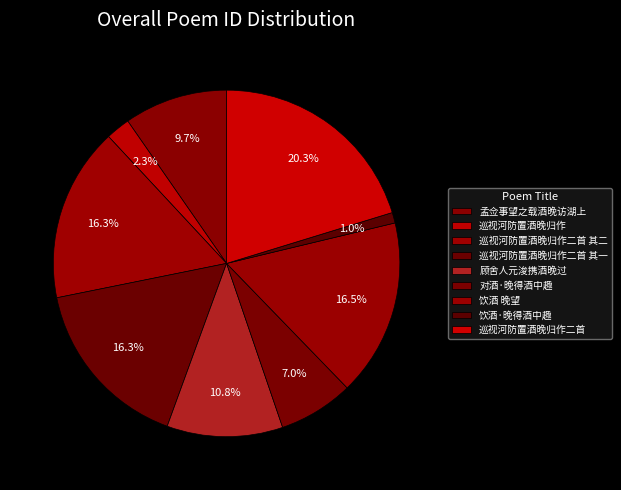

How many segments does this pie chart have?

9